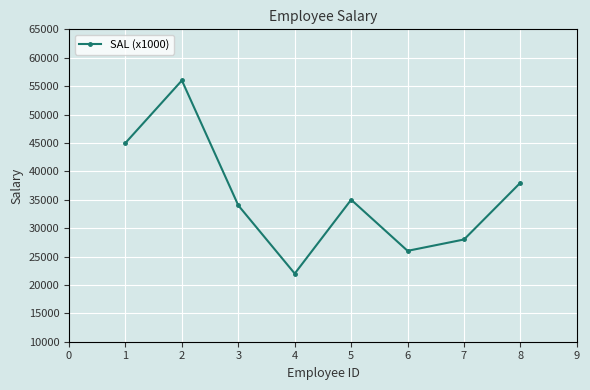

The value at 4 is 7177. True or false?

False